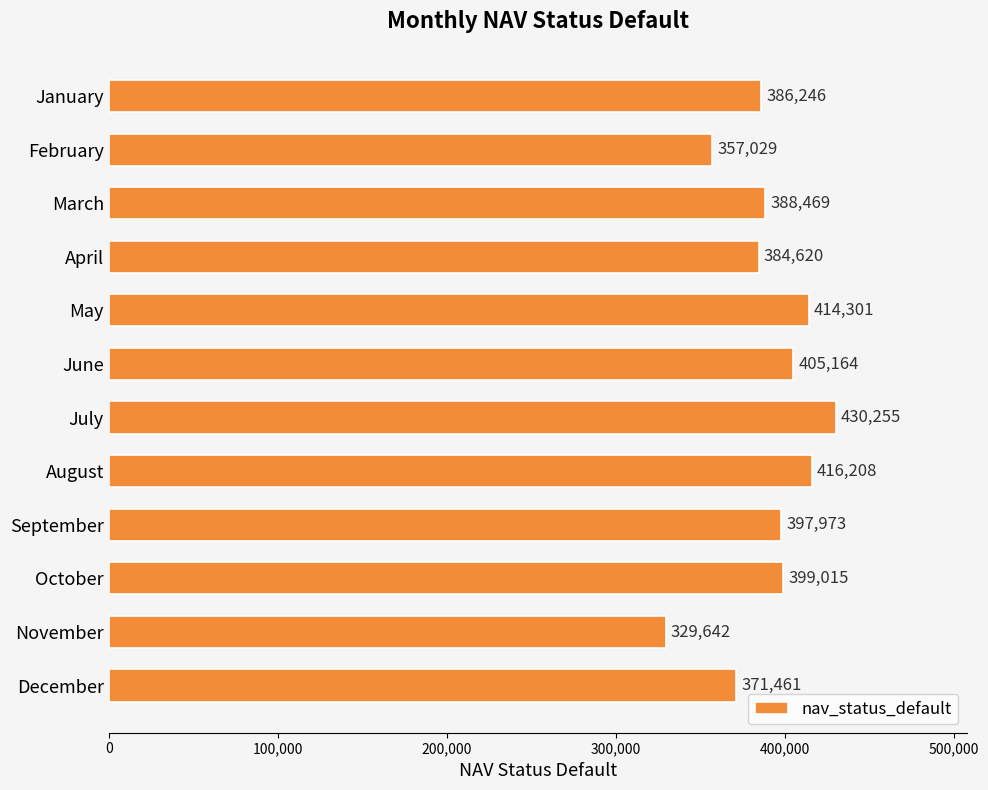

Reading top to bottom, what are all the values shown in this chart?

January=386246	February=357029	March=388469	April=384620	May=414301	June=405164	July=430255	August=416208	September=397973	October=399015	November=329642	December=371461